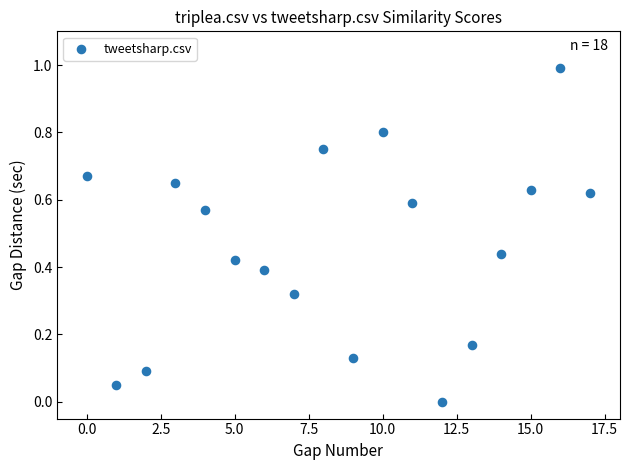

What is the range of Y values (max minus min)?

1.0